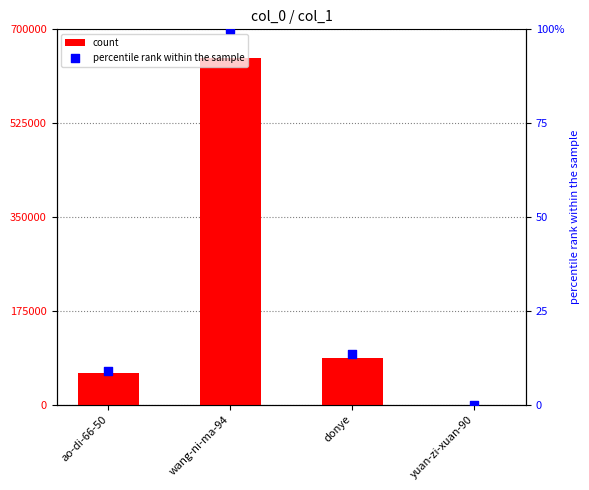

At which category is the sum across all series the highest?

wang-ni-ma-94